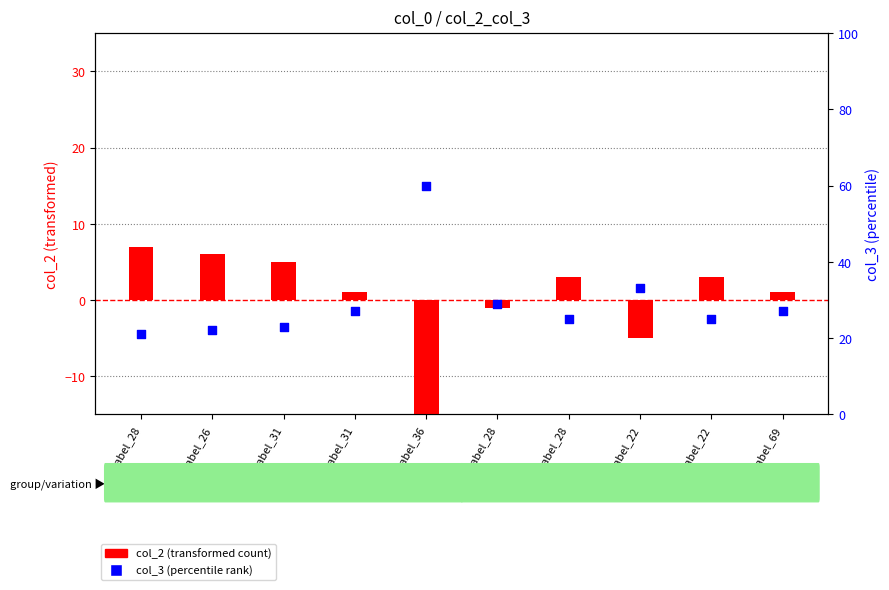

Is the value of col_2 (transformed) at Label_26 greater than the value of col_3 (percentile) at Label_26?

No